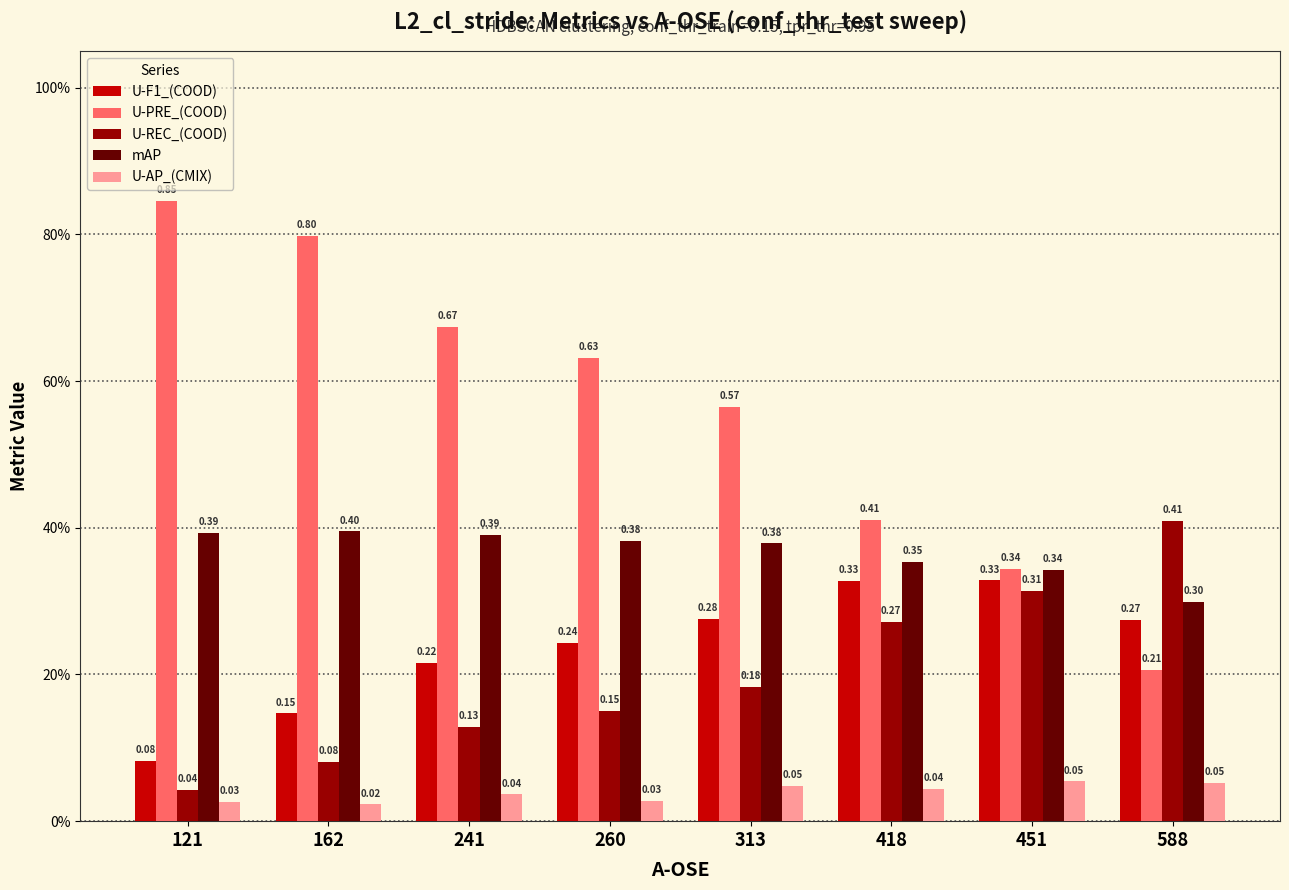

What is the sum of the U-F1_(COOD) values at 241 and 588?

0.5